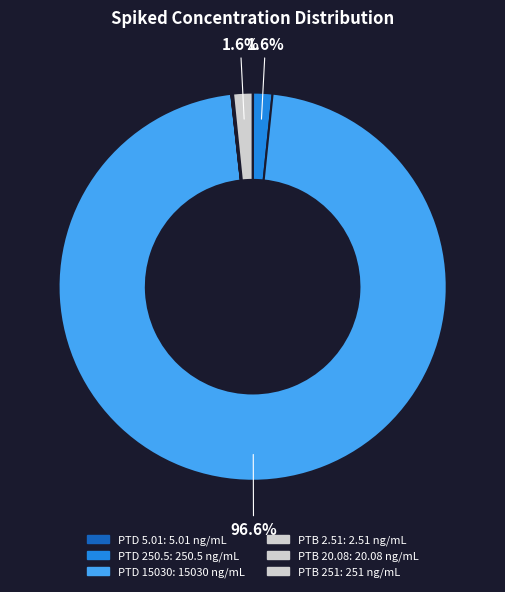

How many slices are in this pie chart?

6